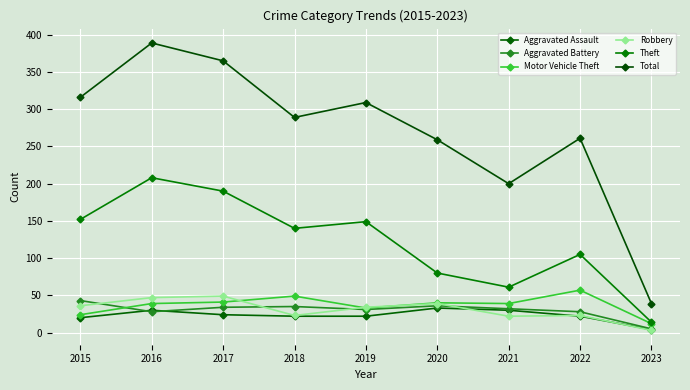

What is the maximum value for Aggravated Battery?

43